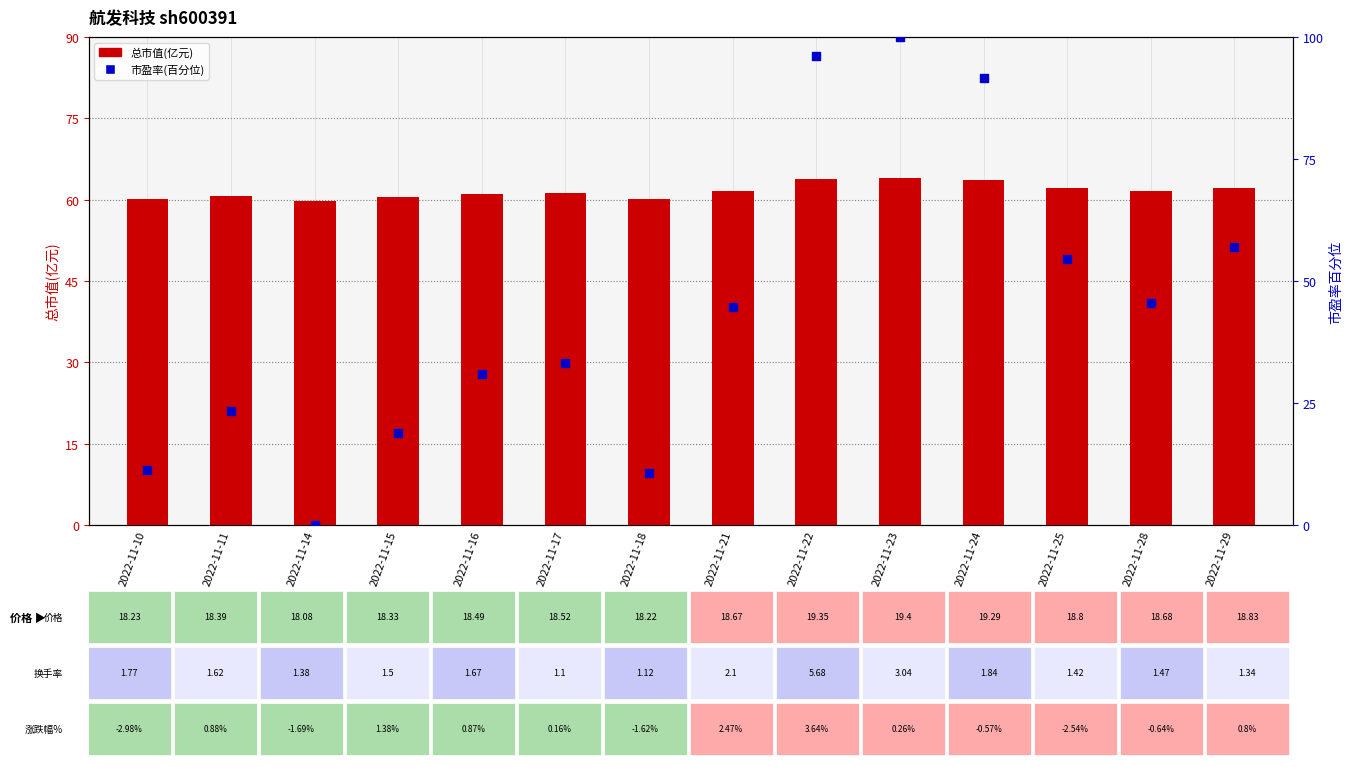

Which series contains the lowest Y value?

市盈率(百分位)